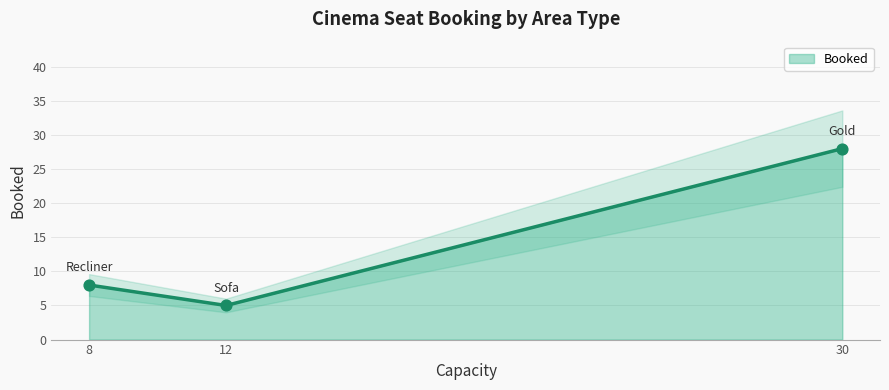

What is the change in value from Gold to Recliner?

-20